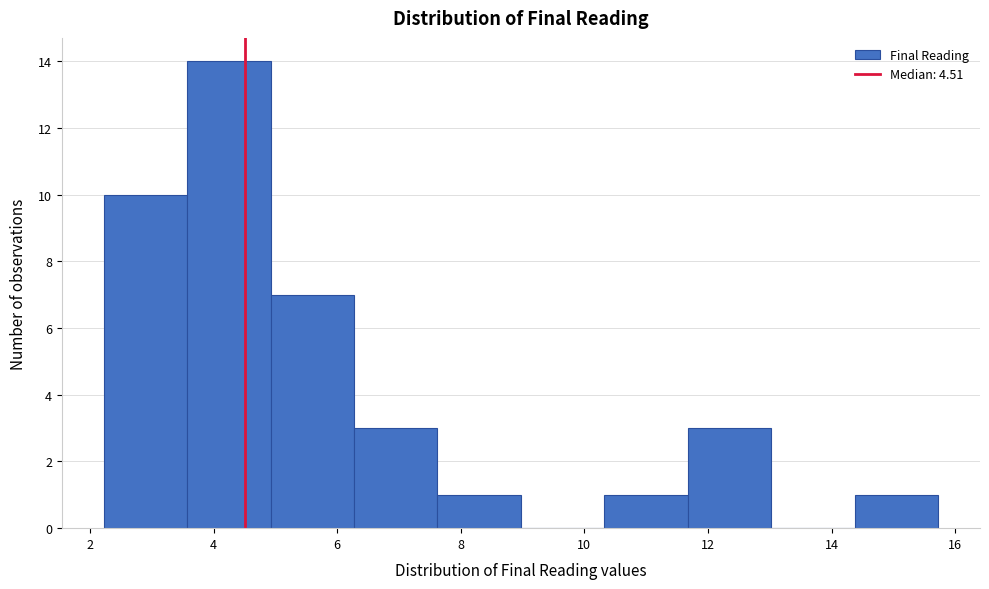

Reading left to right, list every bar in this chart as the range it spans on the x-axis followed by its height. Neither the bar edges nor the heights are printed on the chart, so give them approximately, as read against the axes.

2.2 to 3.6: 10
3.6 to 5.0: 14
5.0 to 6.2: 7
6.2 to 7.6: 3
7.6 to 9.0: 1
9.0 to 10.4: 0
10.4 to 11.6: 1
11.6 to 13.0: 3
13.0 to 14.4: 0
14.4 to 15.8: 1